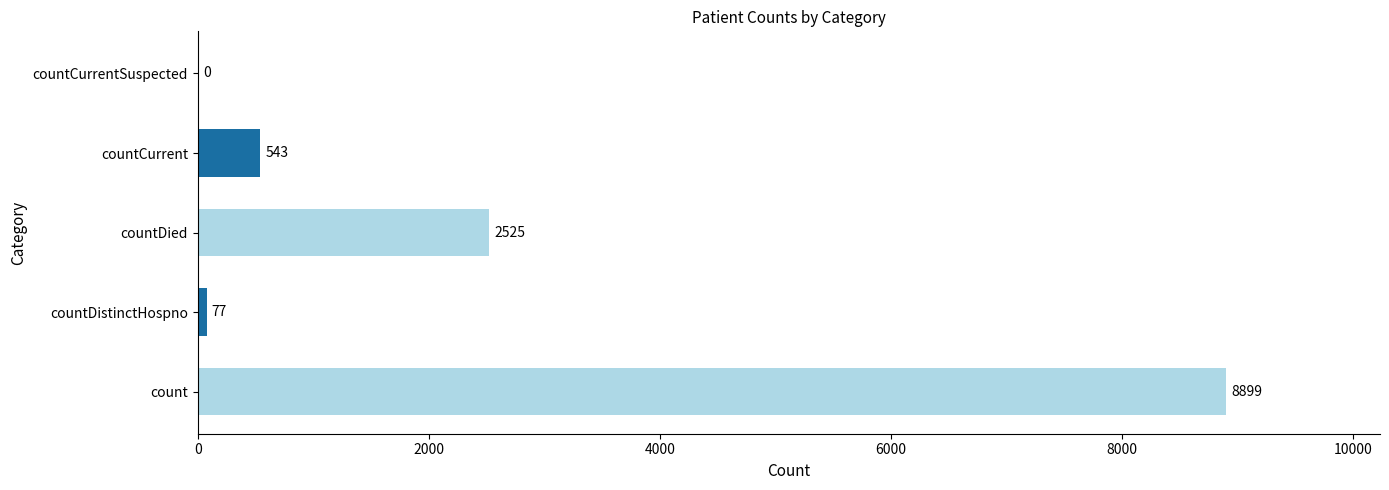

How many positive values are there?

4